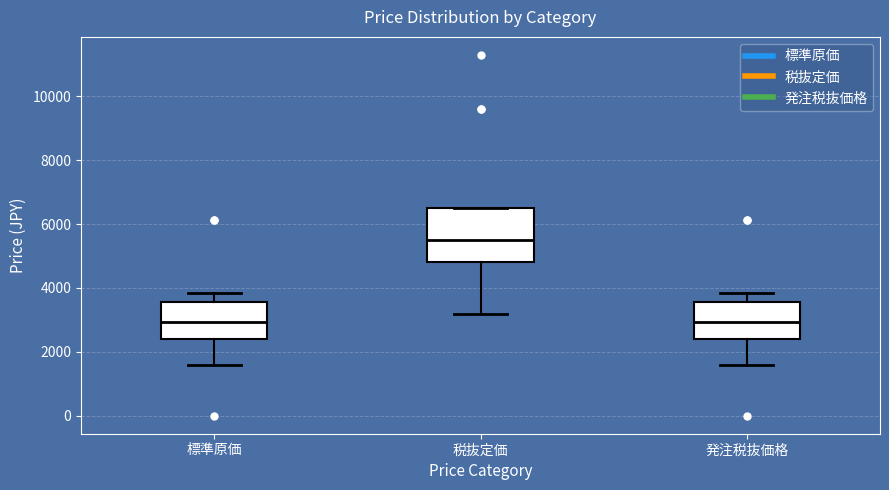

Which box is the tallest, from its lower edge to its upper edge?

税抜定価